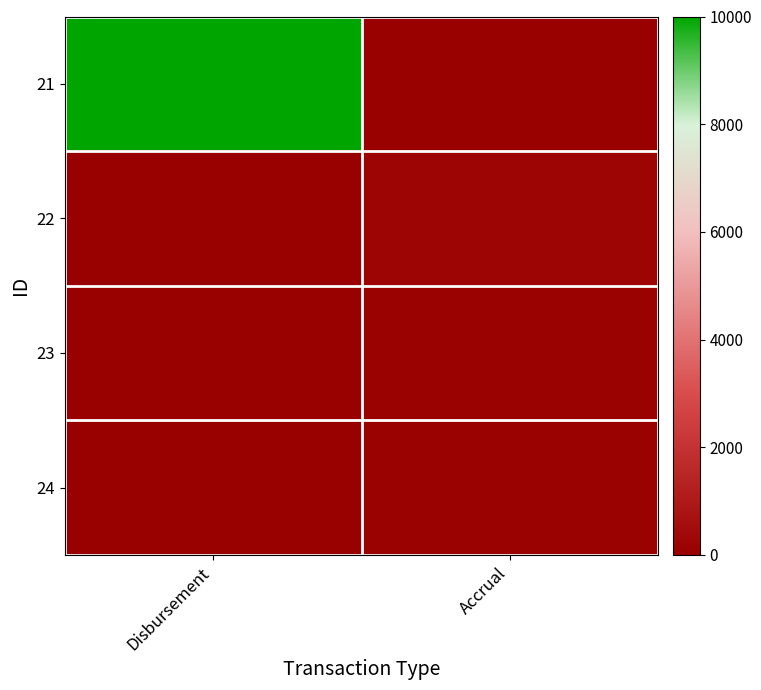

At how many categories does at least one series exceed 4992?

1